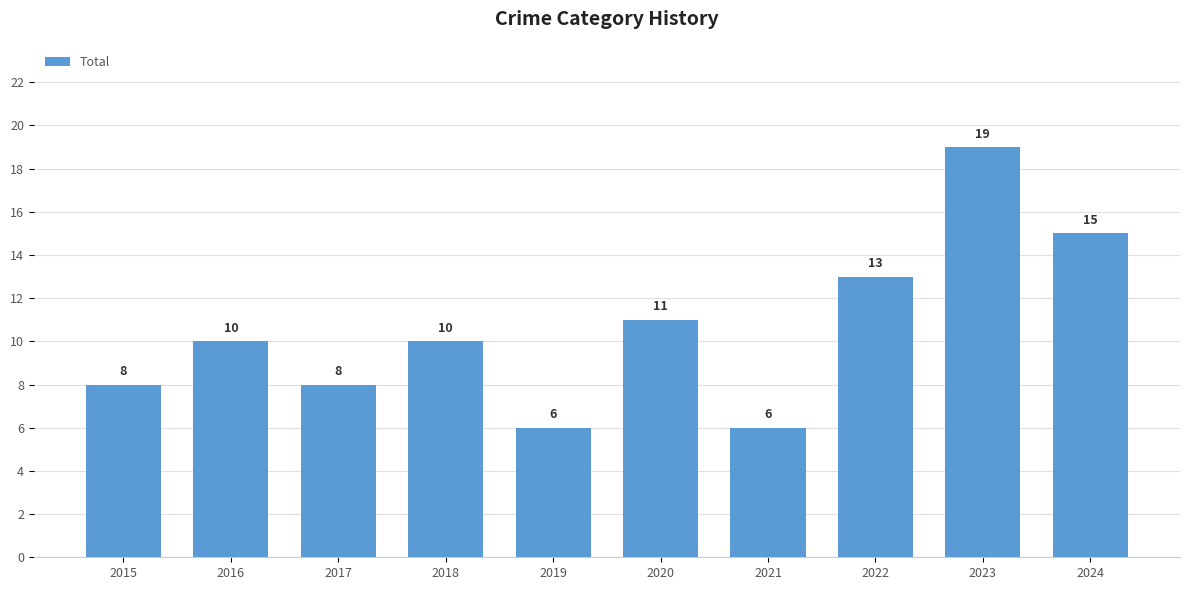

How many series are shown in this chart?

1